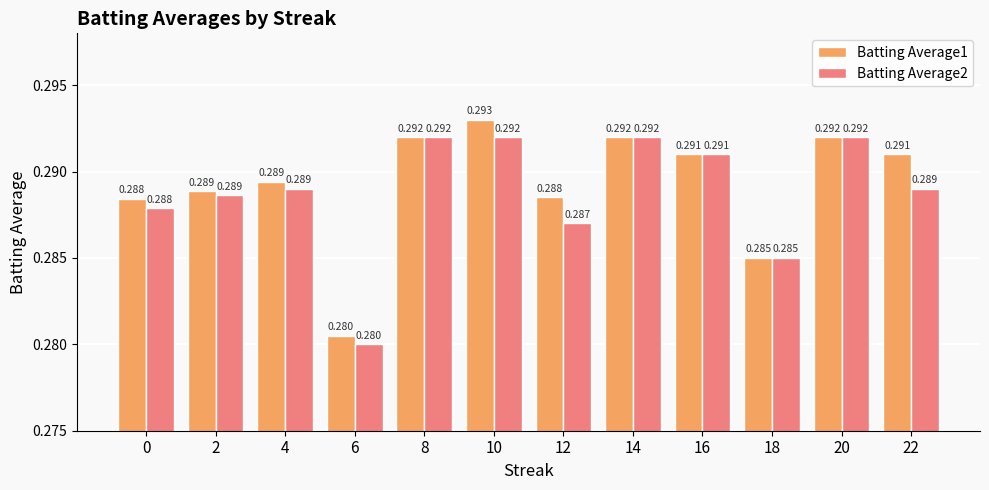

Is the value of Batting Average2 at 6 greater than the value of Batting Average1 at 2?

No